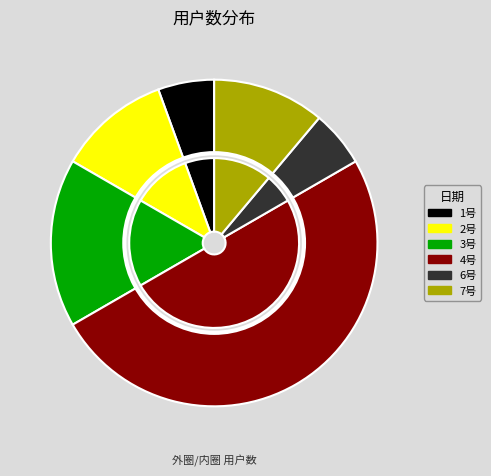

Which has a higher value, 4号 or 2号?

4号